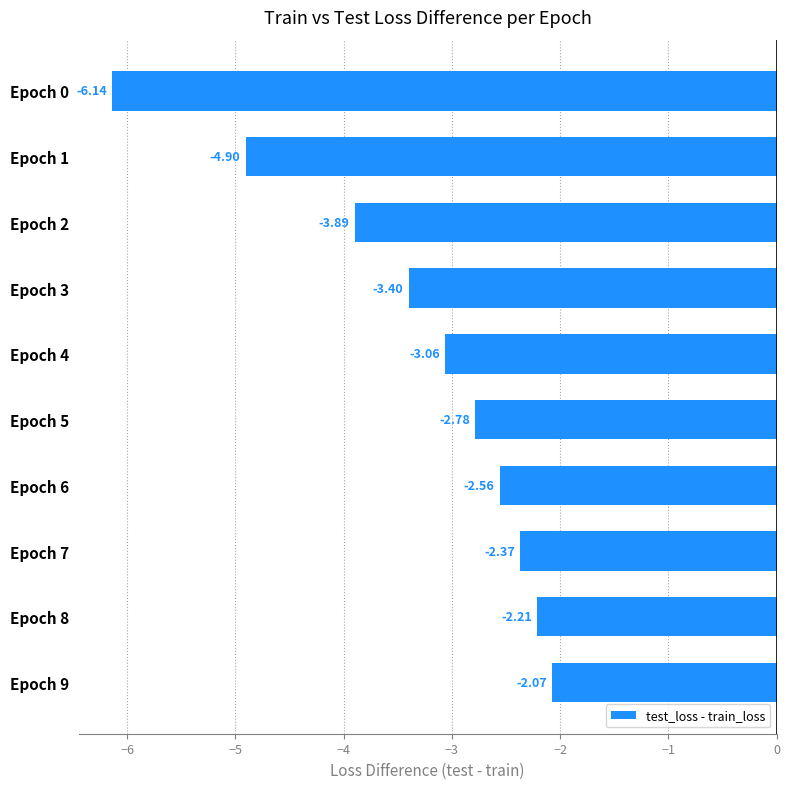

What is the sum of all values?

-33.4